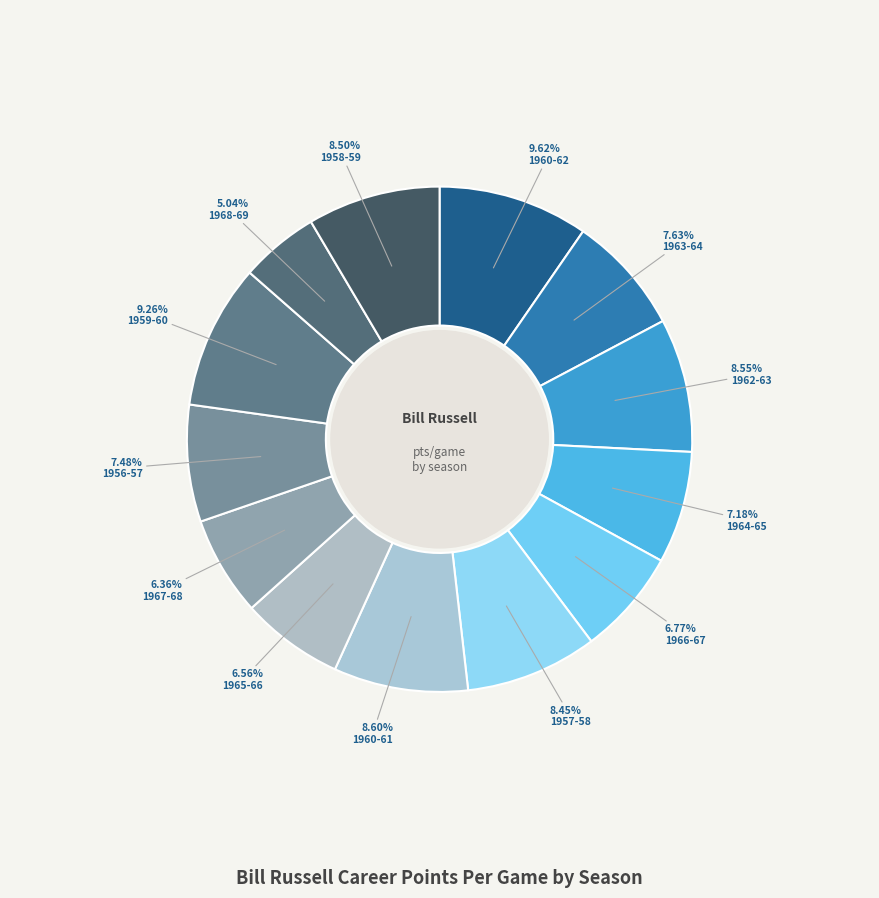

How many slices are in this pie chart?

13